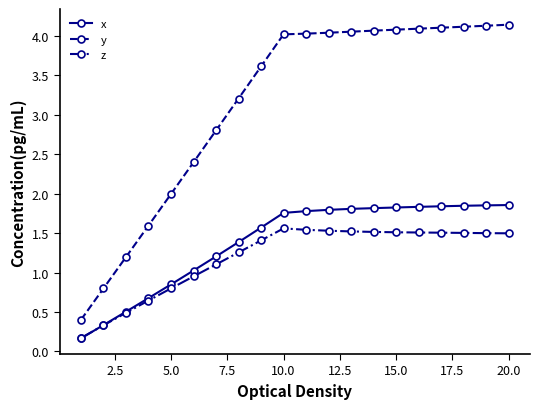

How many data points in y are less than 4?

9